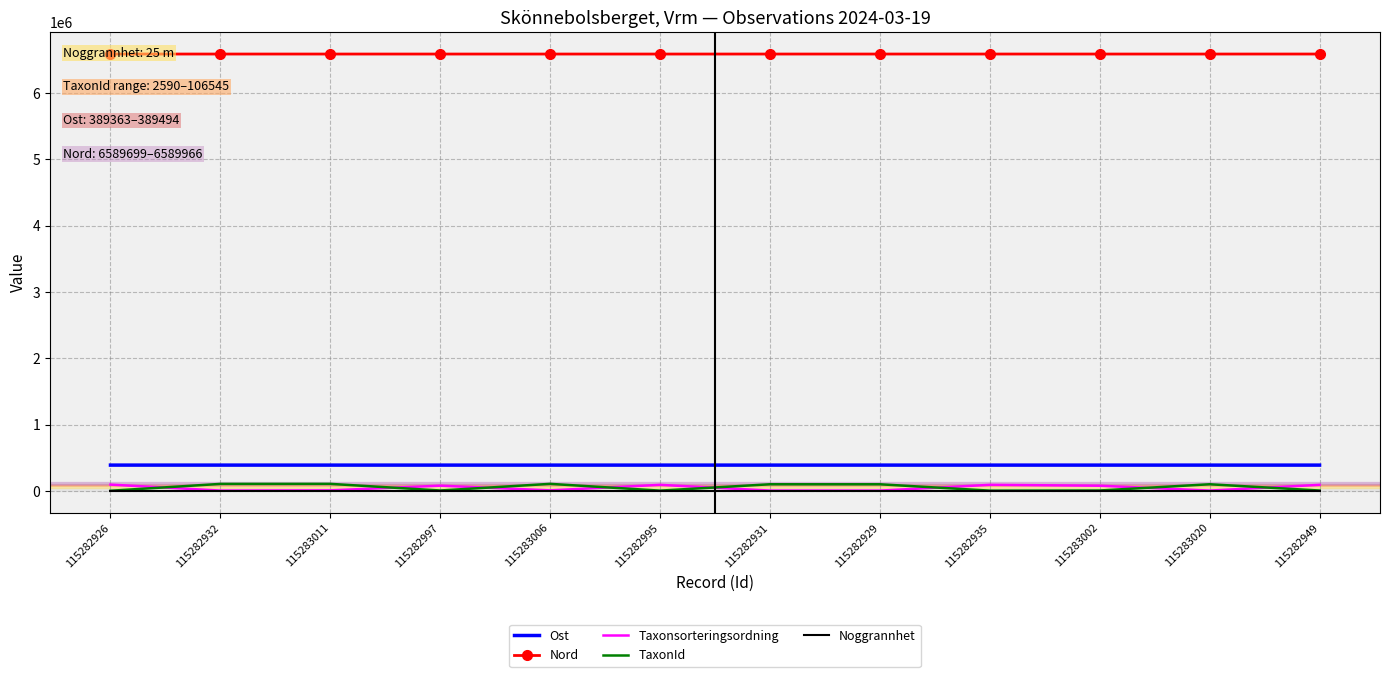

Which series has the largest total across all categories?

Nord